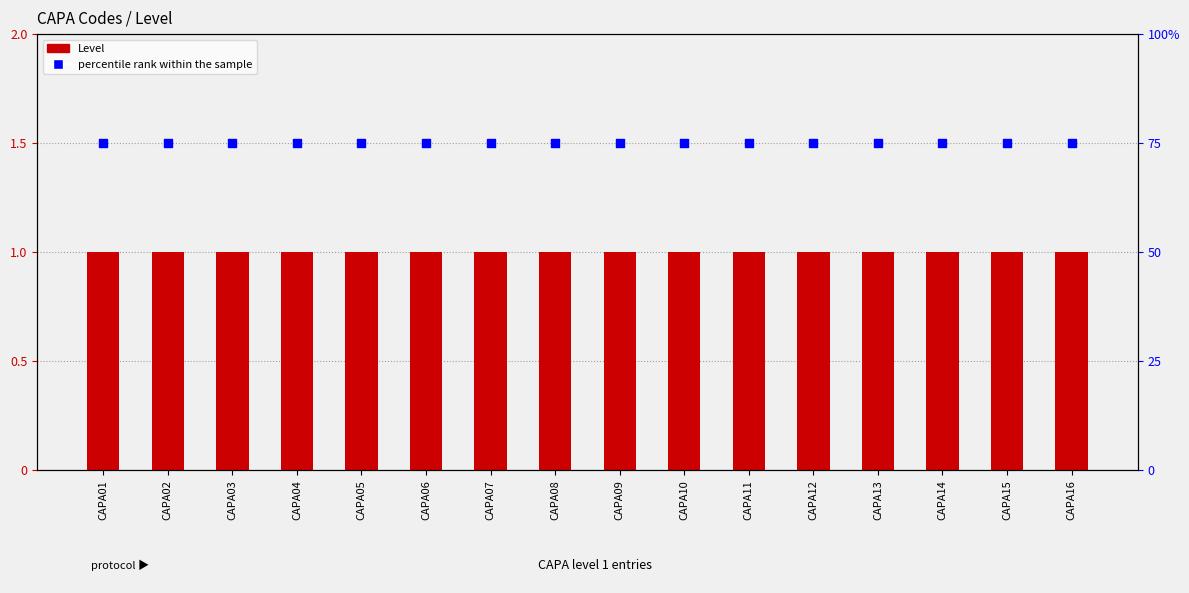

Which series contains the lowest Y value?

Level